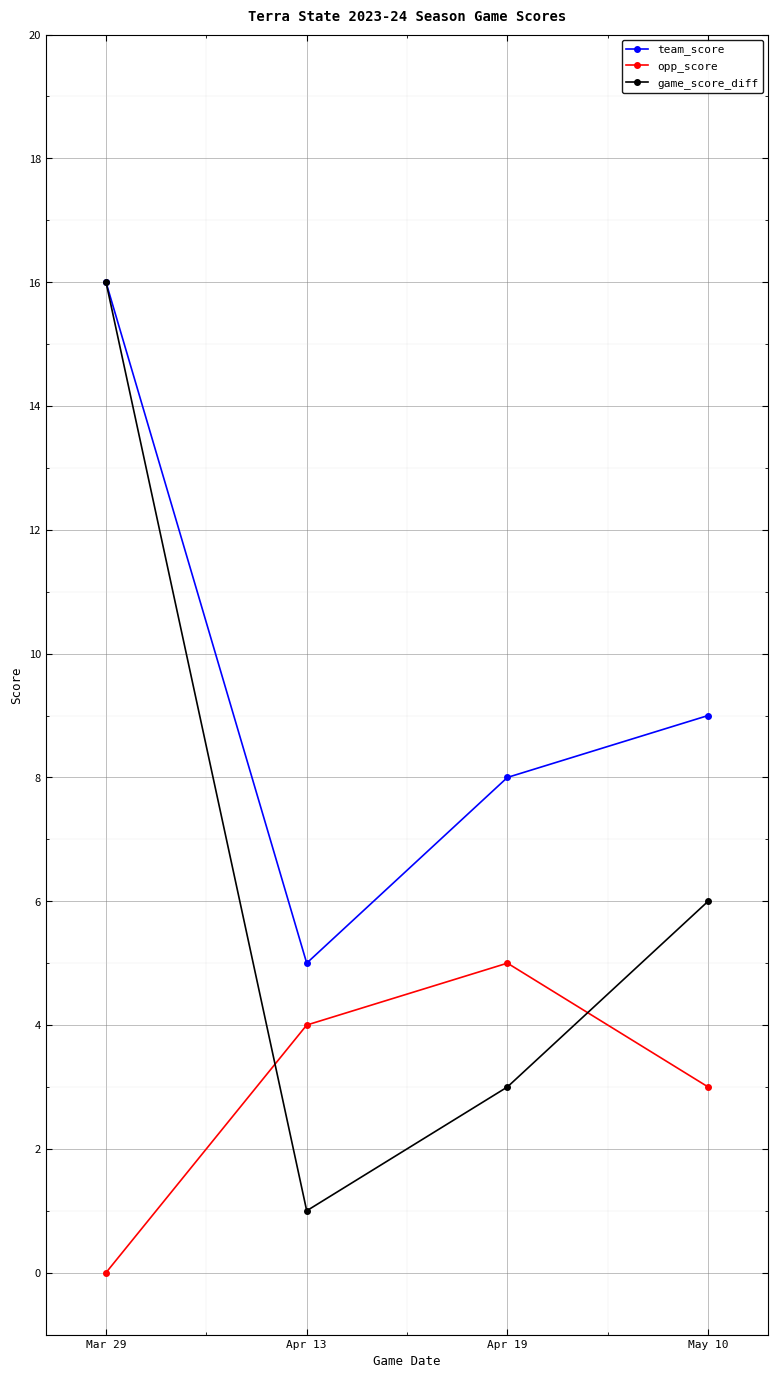

Where do game_score_diff and opp_score first cross each other?

Mar 29 and Apr 13